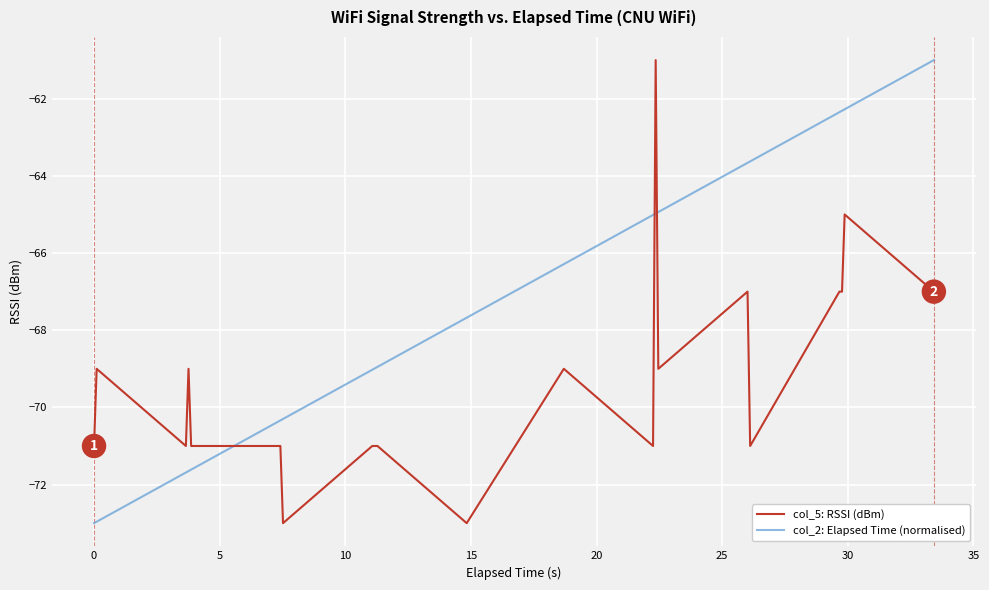

What is the difference between the maximum and minimum values in the col_2: Elapsed Time (normalised) series?

12.0